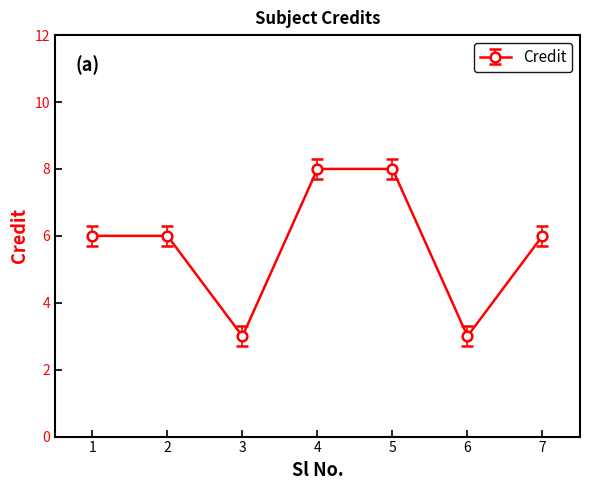

Which has a higher value, 7 or 3?

7